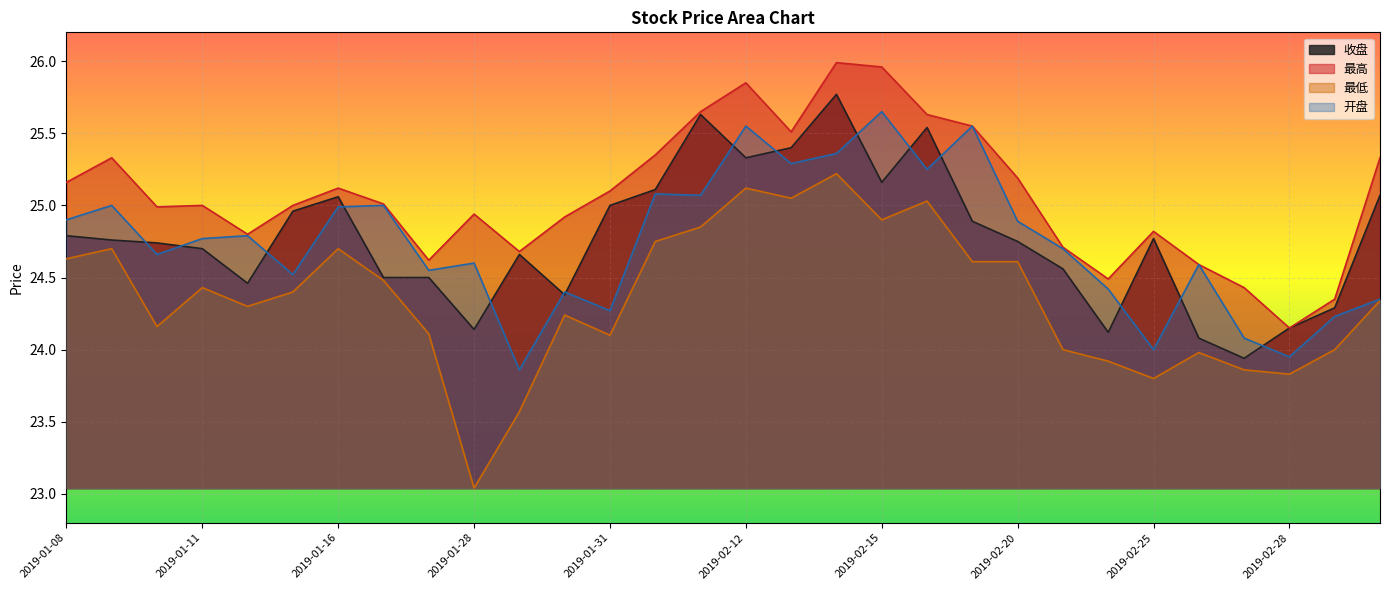

What is the label of the 24th point from the right?

2019-01-16